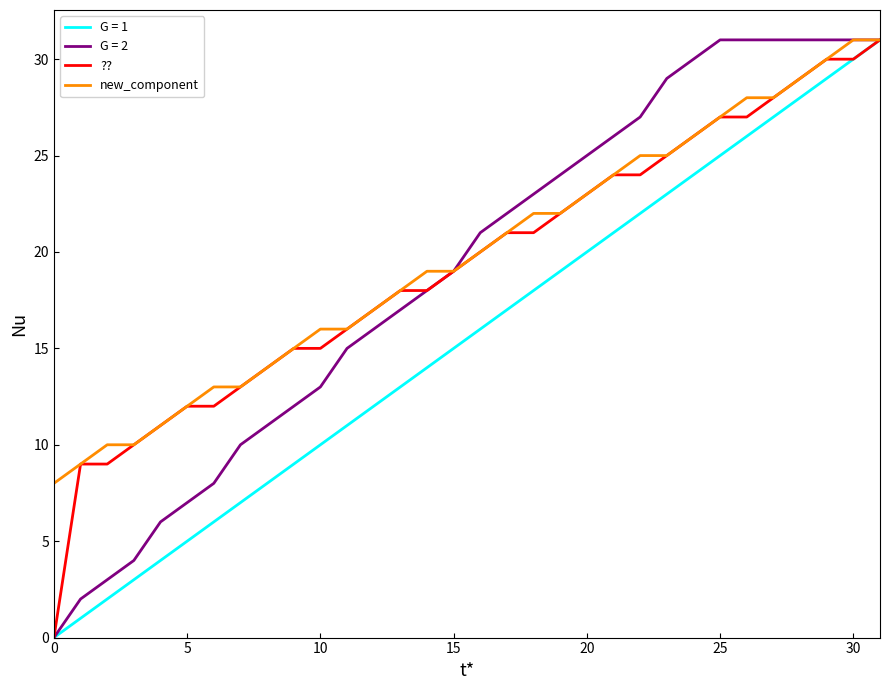

What is the greatest value displayed?

31